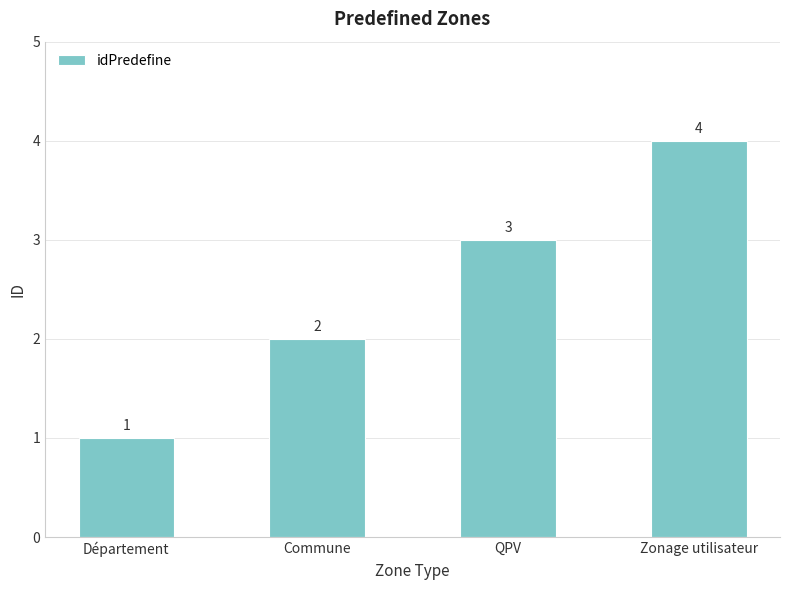

List the labels in order of value, largest first.

Zonage utilisateur, QPV, Commune, Département